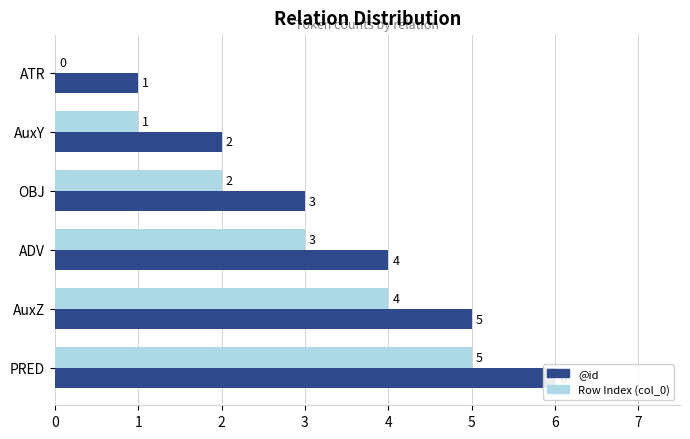

What is the difference between the maximum and second lowest values in the @id series?

4